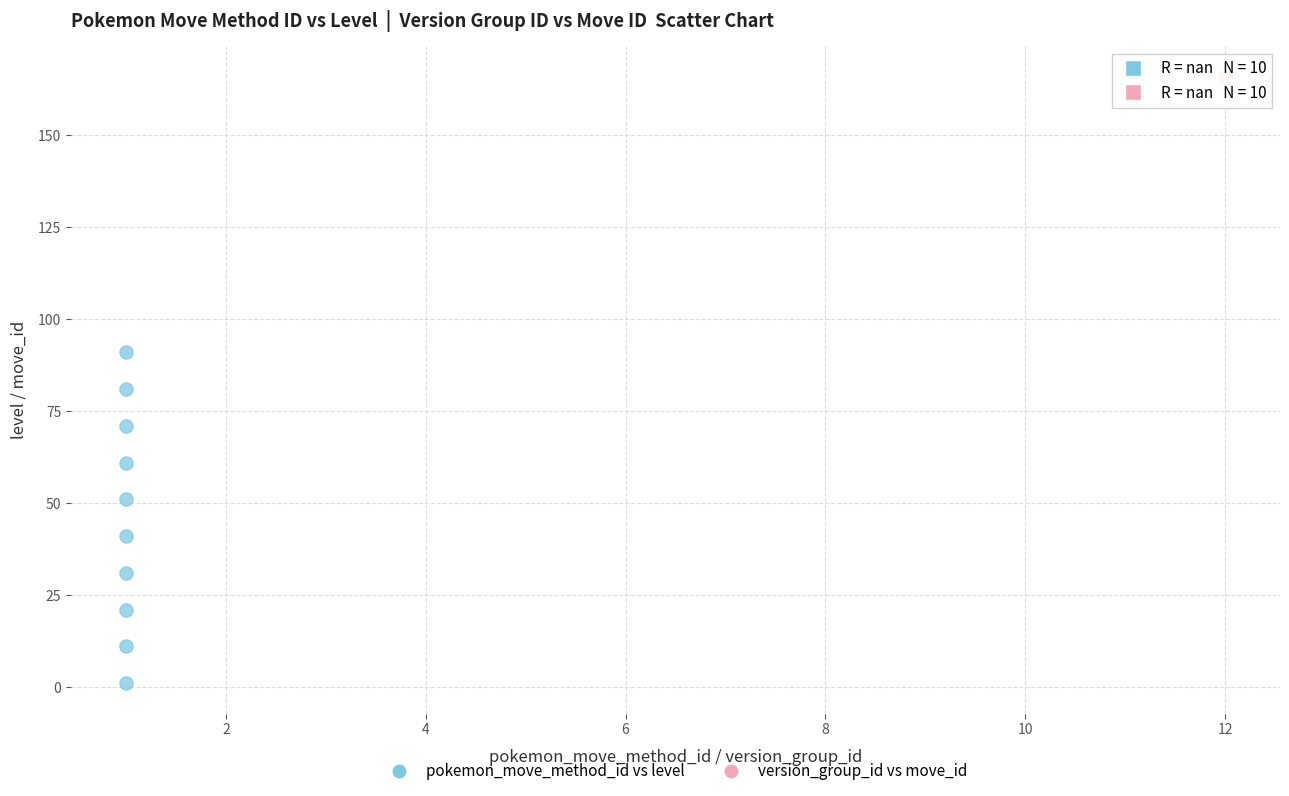

Which series contains the highest Y value?

version_group_id vs move_id